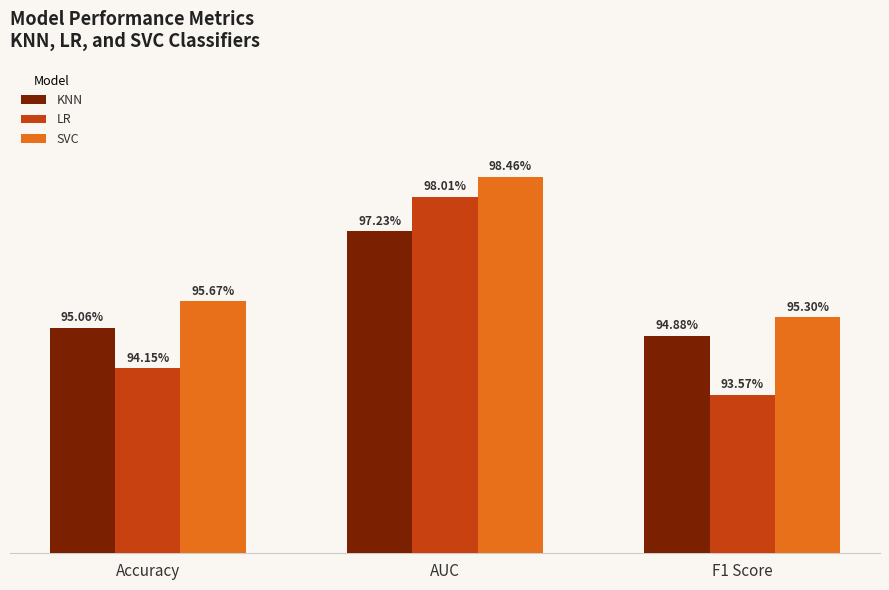

The value of LR at Accuracy is 0.6. True or false?

False